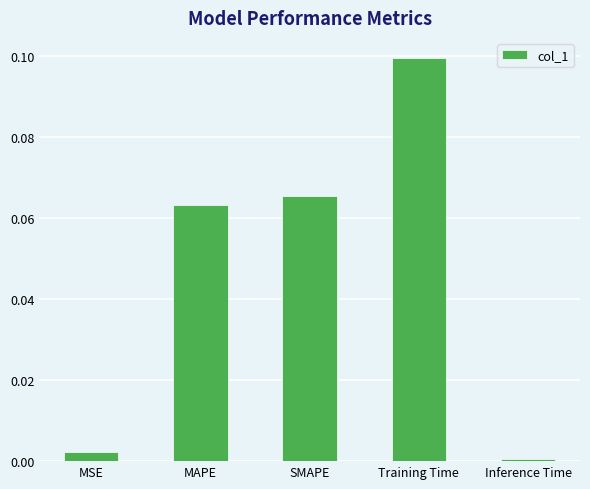

How many series are shown in this chart?

1